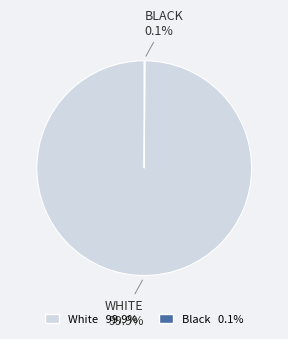

What portion of the pie excludes White?

0.1%